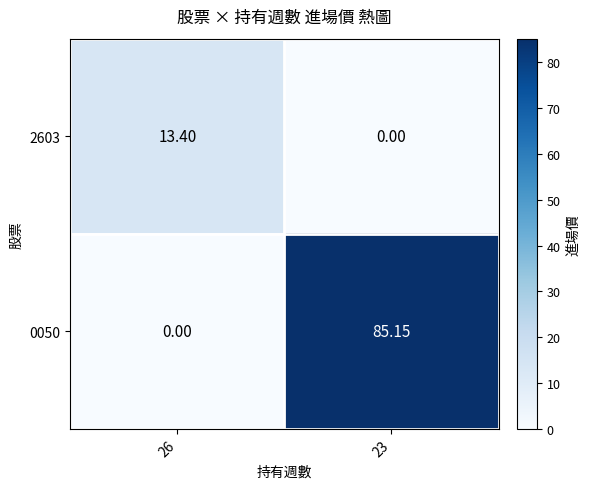

Is the value of 2603 at 26 greater than the value of 0050 at 26?

Yes